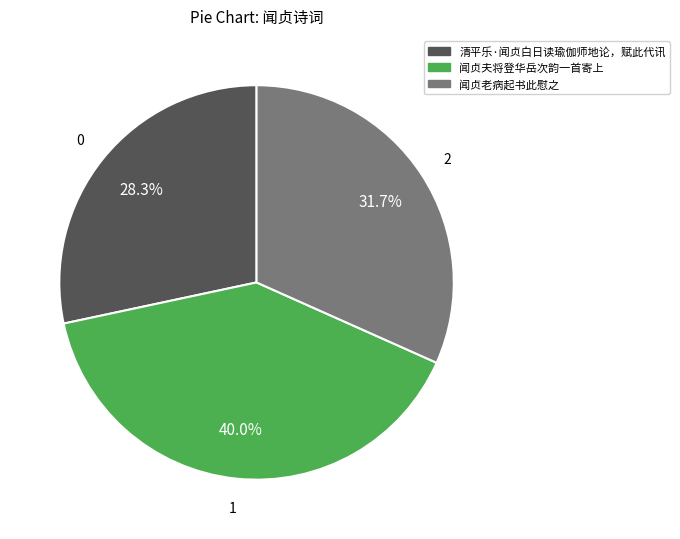

Which has a higher value, 闻贞老病起书此慰之 or 闻贞夫将登华岳次韵一首寄上?

闻贞夫将登华岳次韵一首寄上